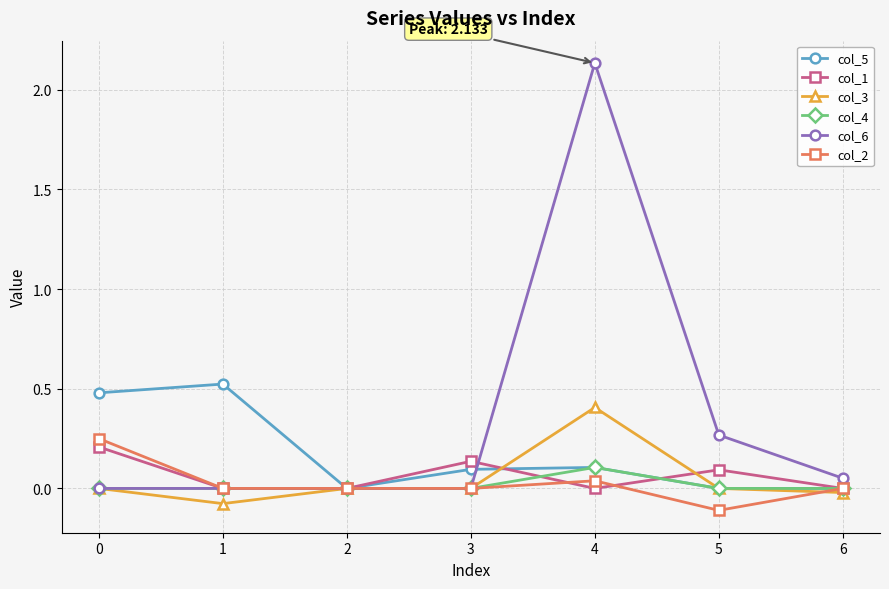

What is the minimum value shown in the chart?

-0.1